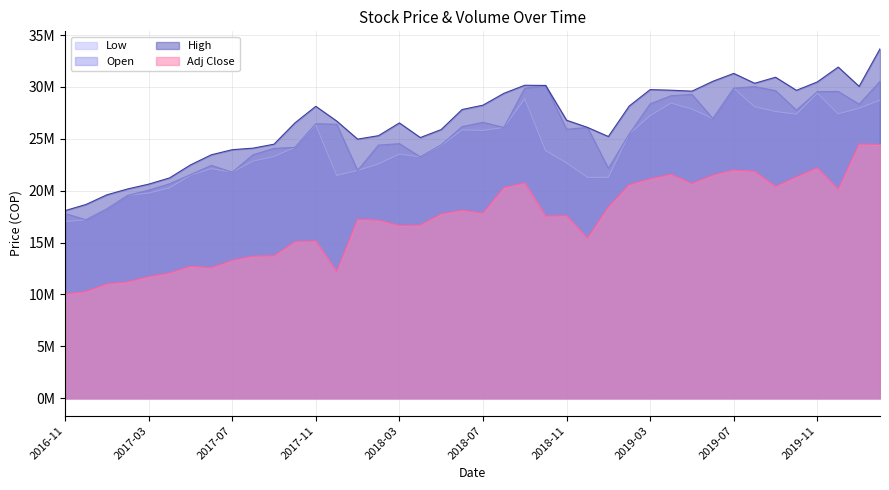

What is the difference between the maximum and minimum values in the Open series?

13330000